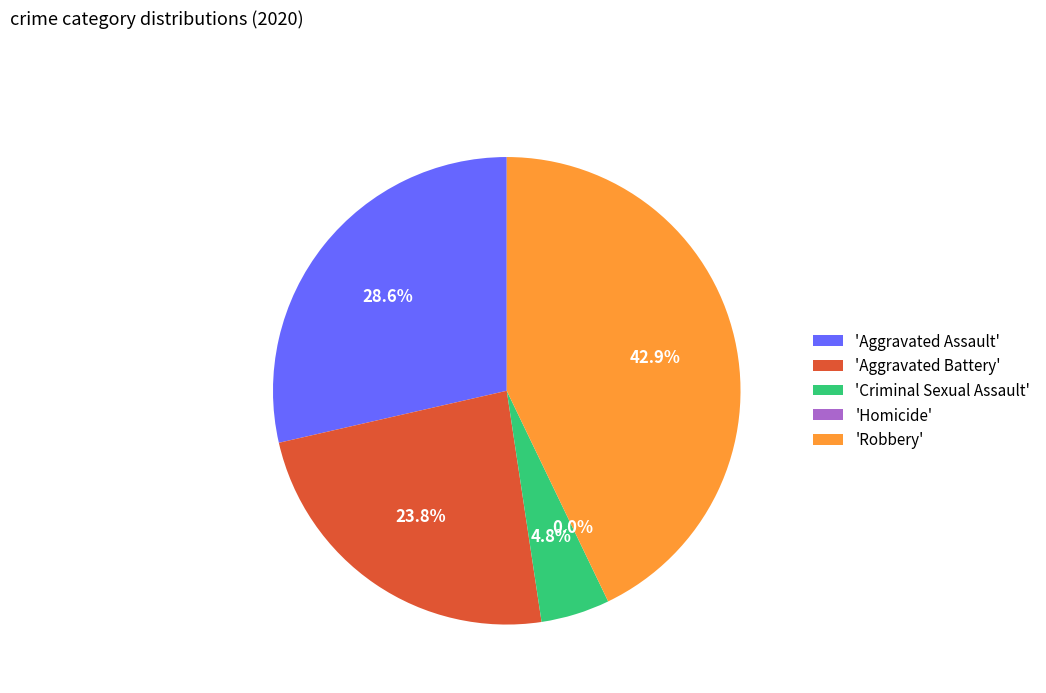

To the nearest percent, what portion does Criminal Sexual Assault represent?

5%